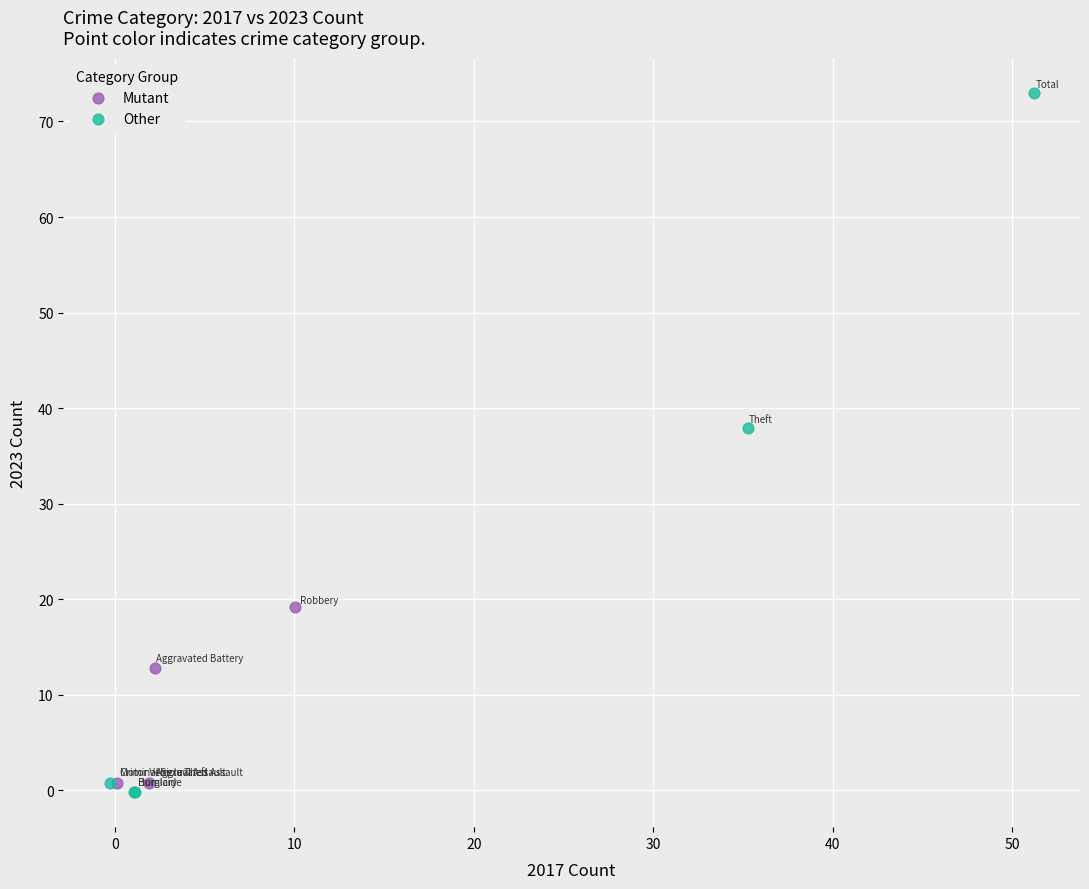

Which series reaches the minimum Y coordinate?

Other